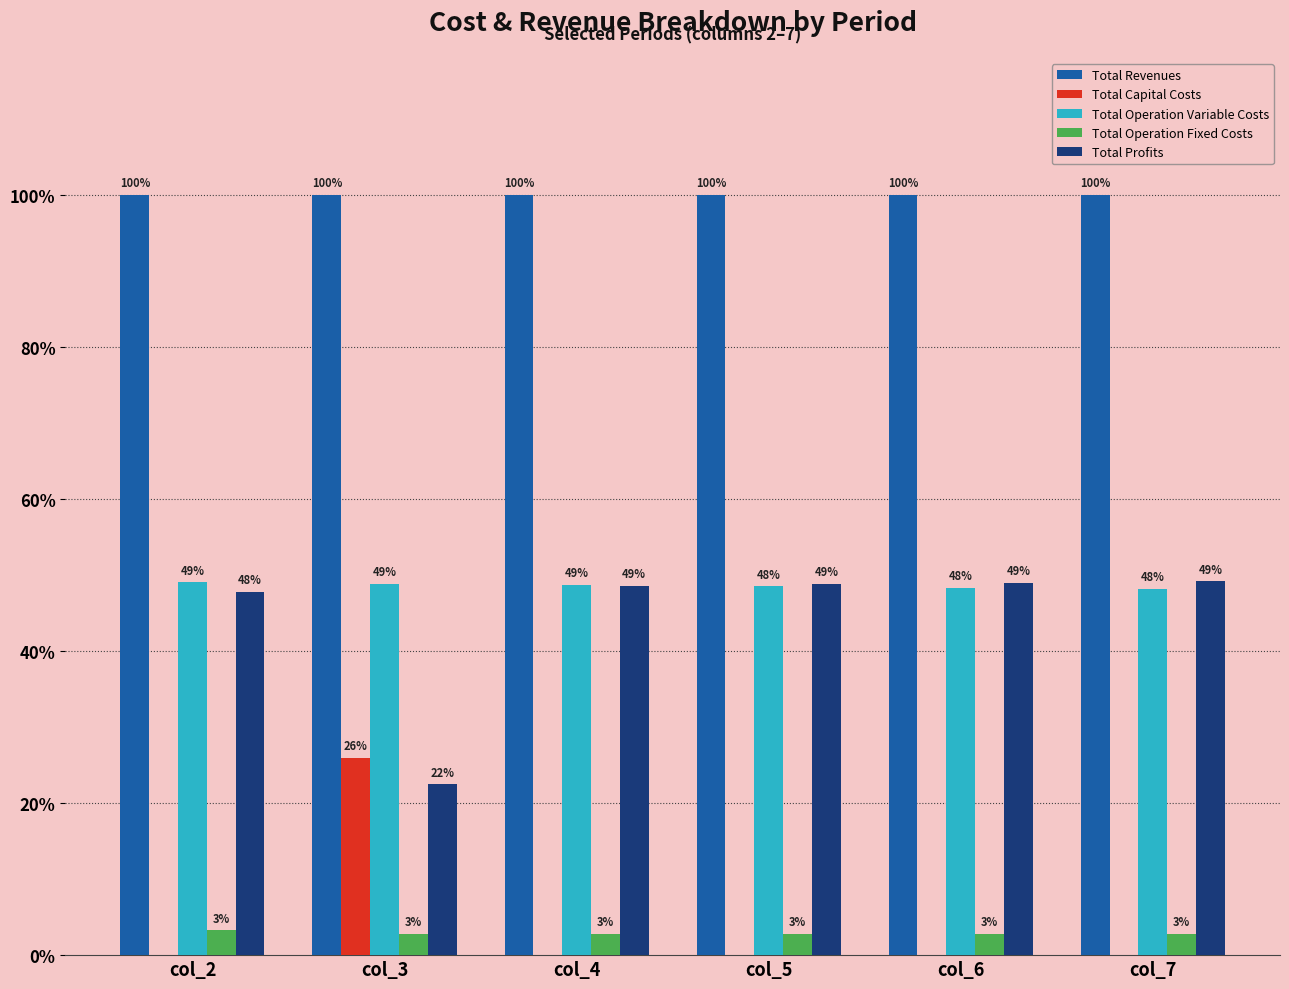

Reading right to left, transcribe all the data shown in this chart.

Total Revenues: 1034363.9	1034363.9	1034363.9	1034363.9	1034363.9	1034363.9
Total Capital Costs: 0.0	0.0	0.0	0.0	268800.0	0.0
Total Operation Variable Costs: 497898.3	499724.2	501547.6	503368.4	505186.7	507002.6
Total Operation Fixed Costs: 28247.2	28247.2	28247.2	28247.2	28247.2	33627.6
Total Profits: 508218.4	506392.5	504569.1	502748.3	232130.0	493733.7